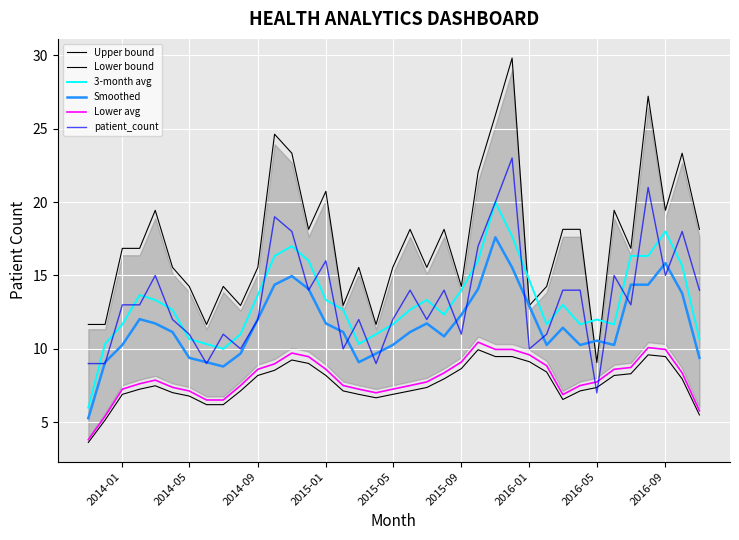

What is the sum of all Upper bound values?

644.1